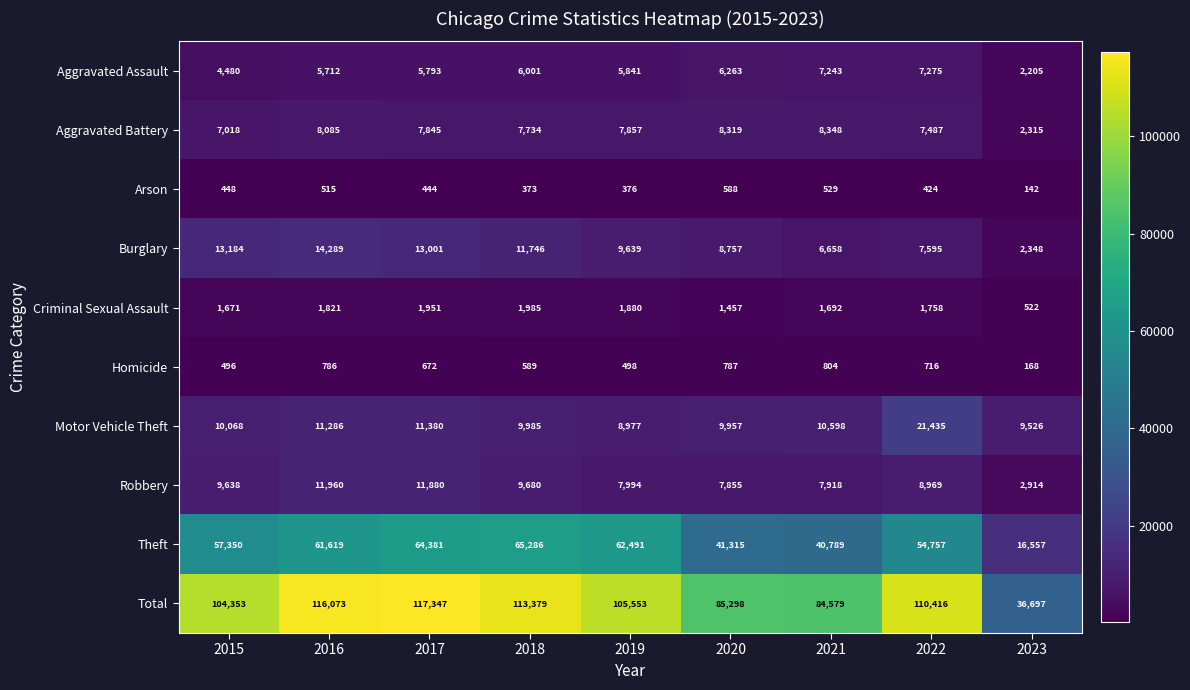

The value of Motor Vehicle Theft at 2021 is 6492. True or false?

False